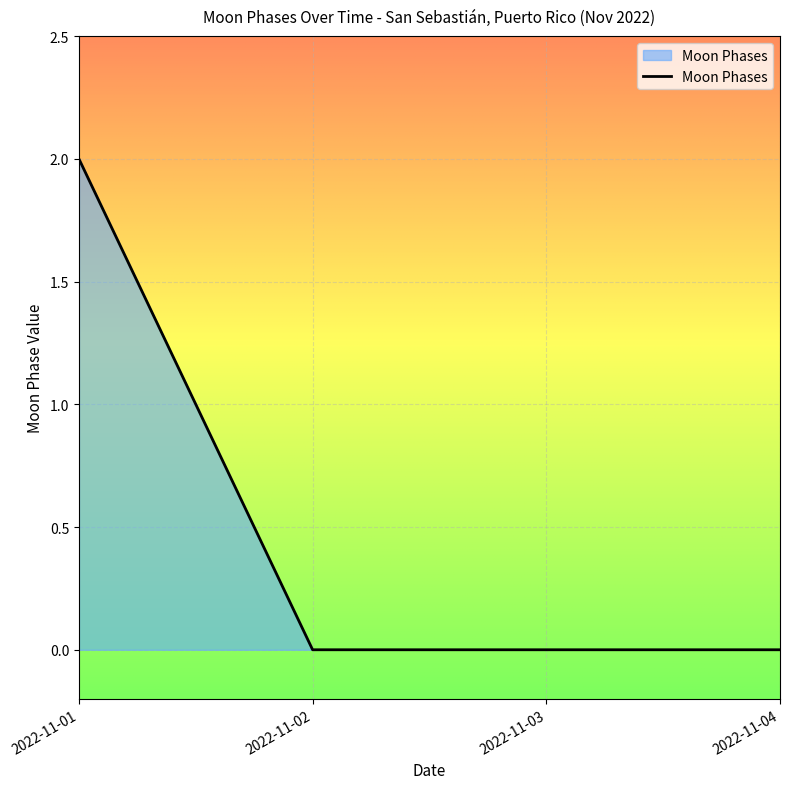

Which label corresponds to the largest value in the chart?

2022-11-01